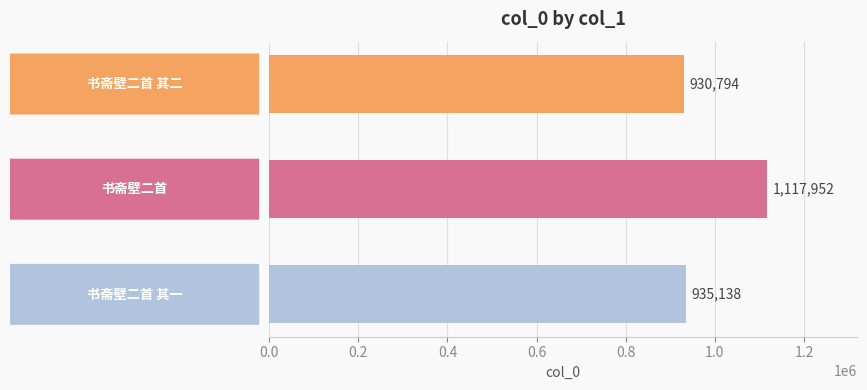

What is the sum of all values?

2983884